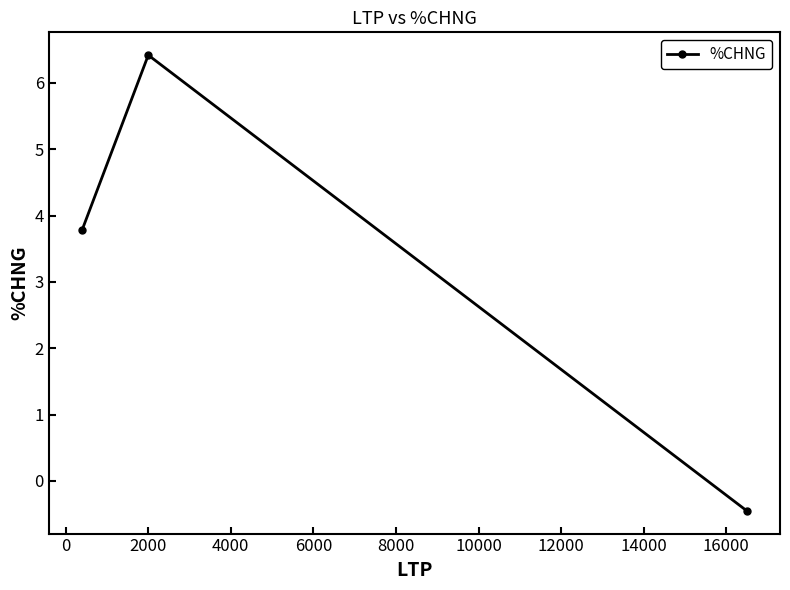

What is the value of the 2nd point from the left?

6.4